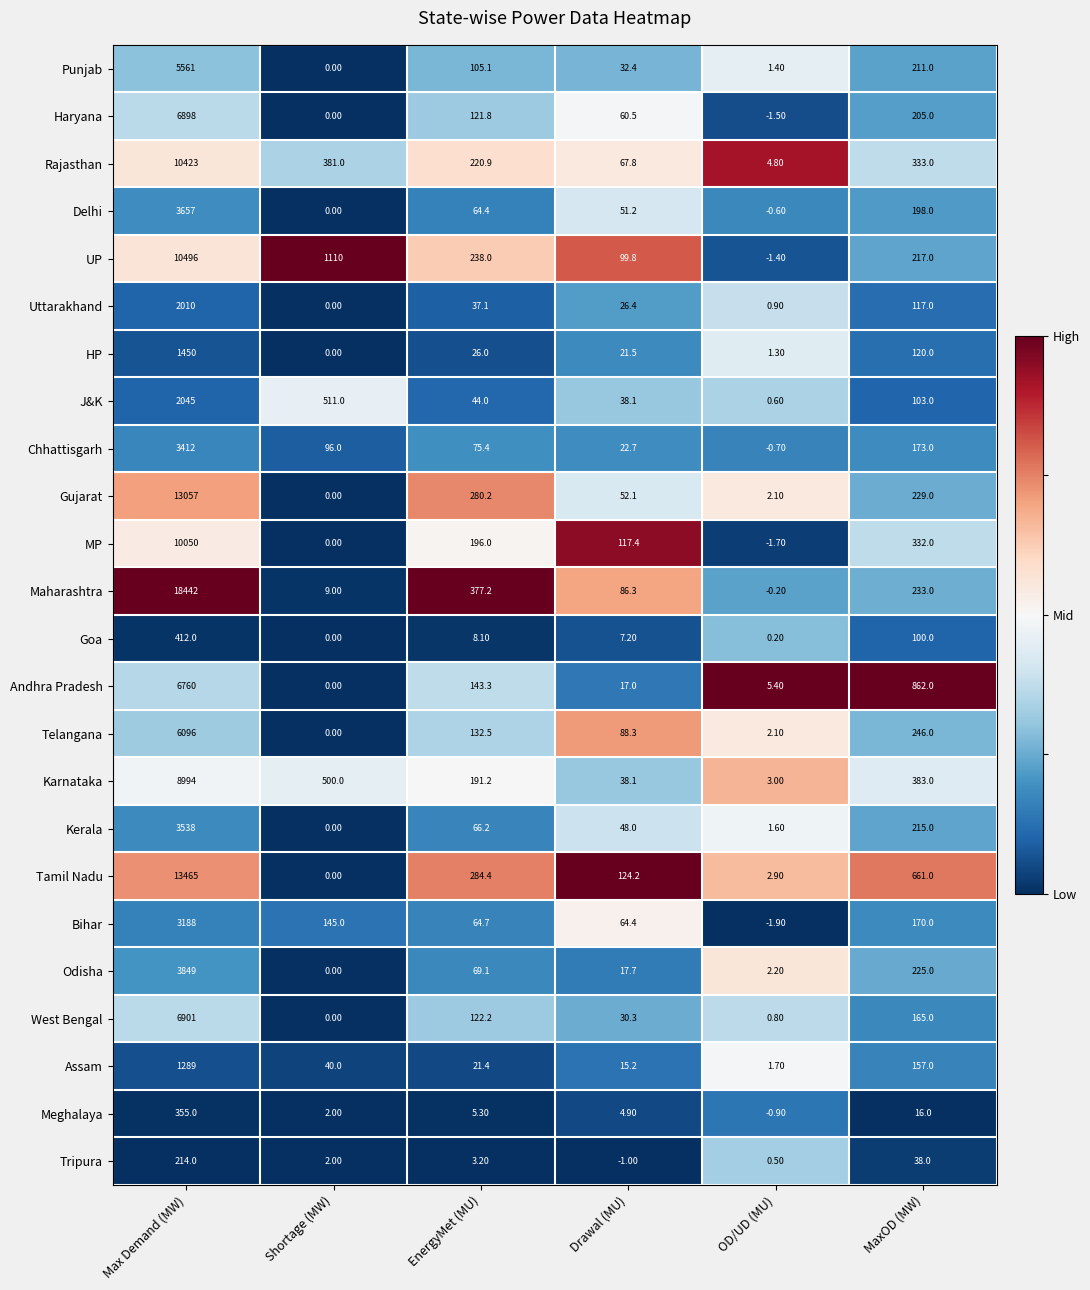

Which series has the largest total across all categories?

Maharashtra